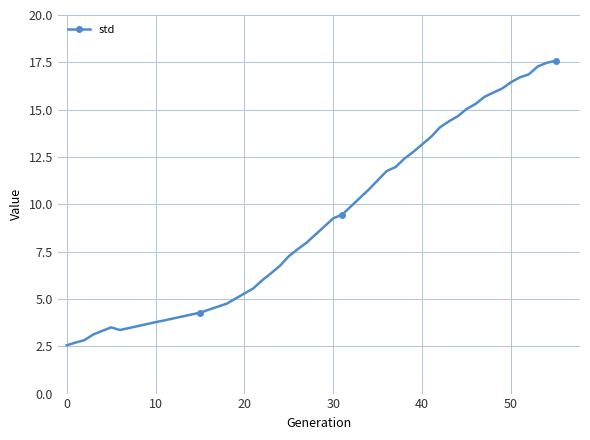

How many lines are shown in the chart?

1